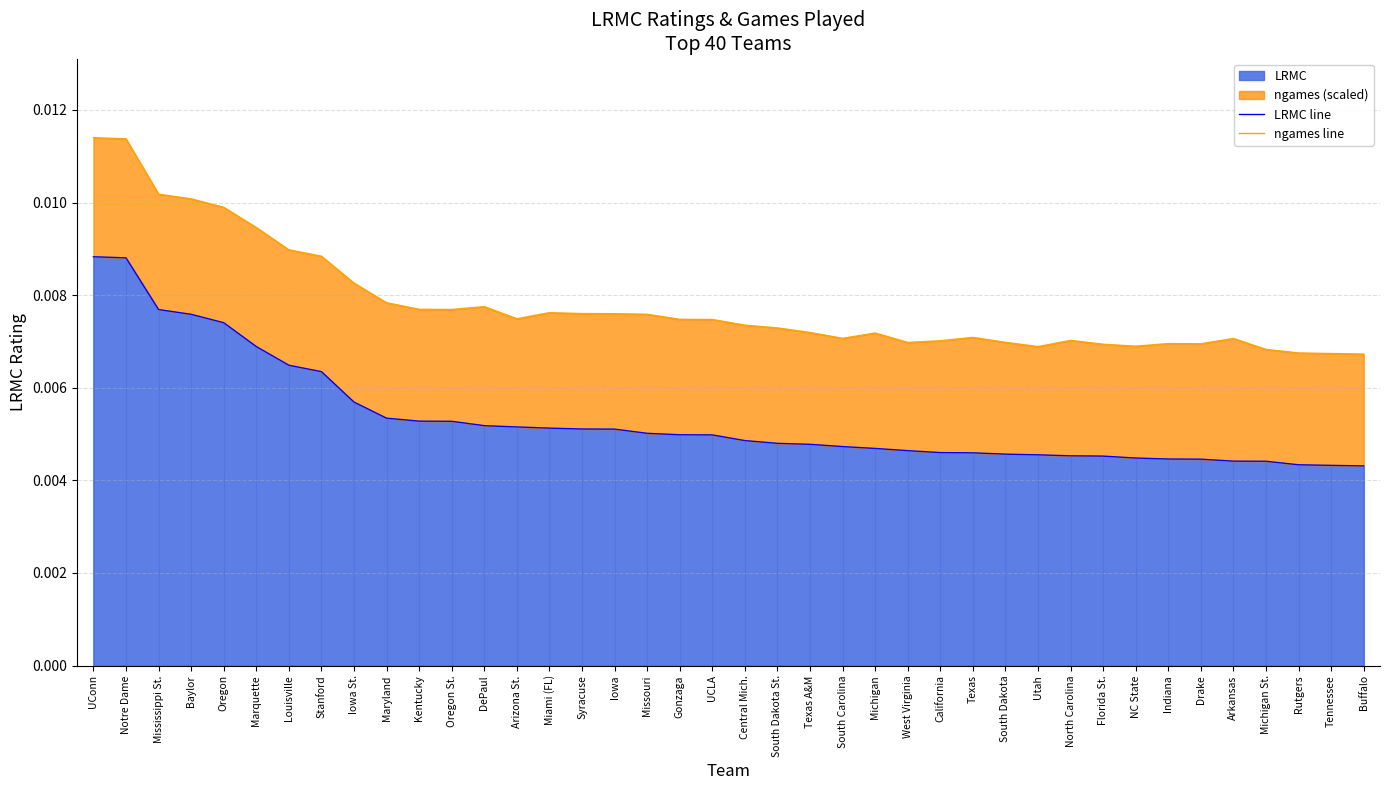

Is the value of ngames line at Central Mich. greater than the value of LRMC line at Drake?

Yes